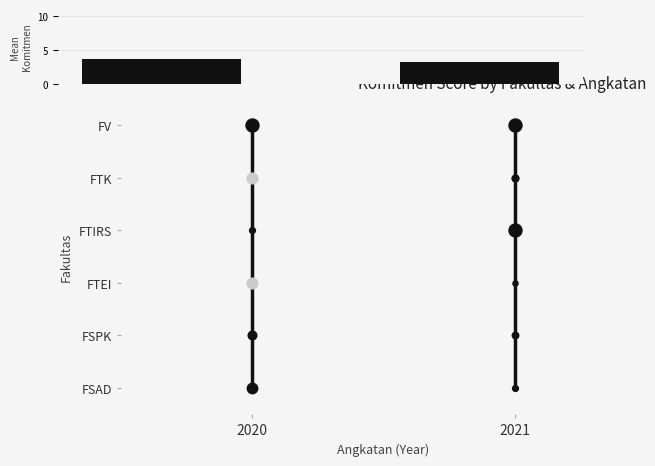

The value at 2020 is 1.4. True or false?

False